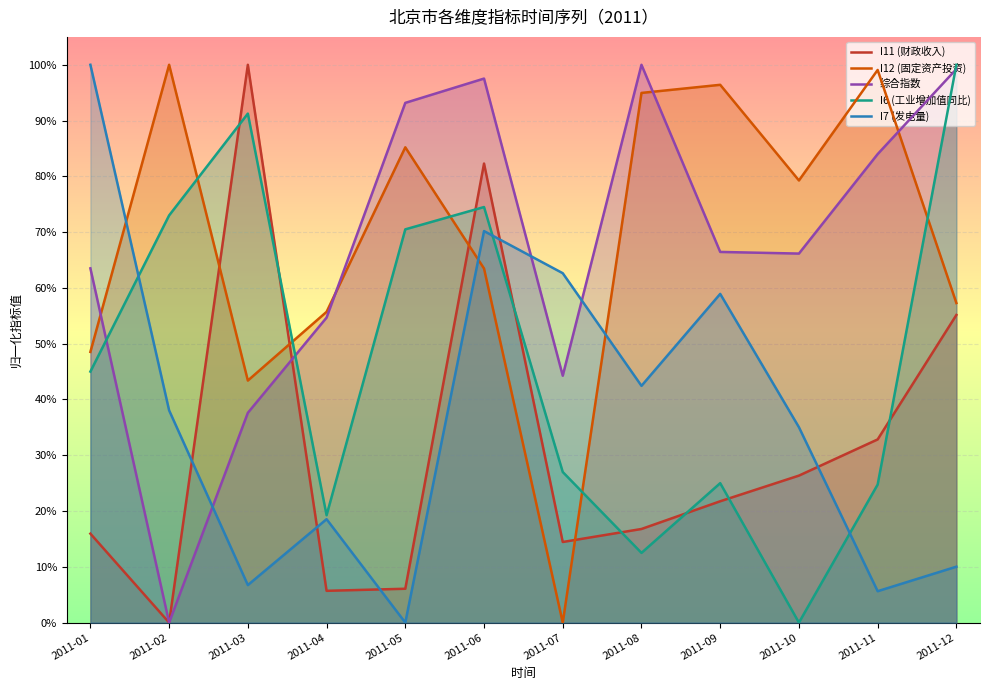

What is the average value of the I11 (财政收入) series?

0.3